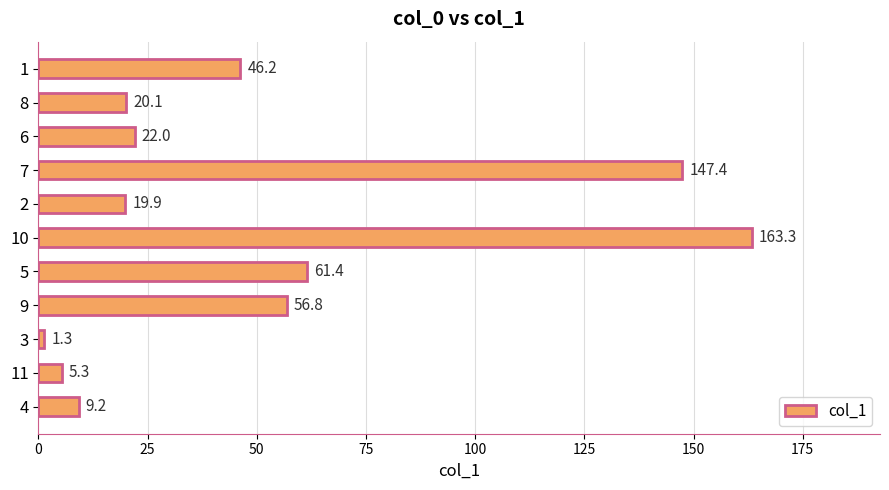

What is the ratio of the value at 7 to the value at 10?

0.9